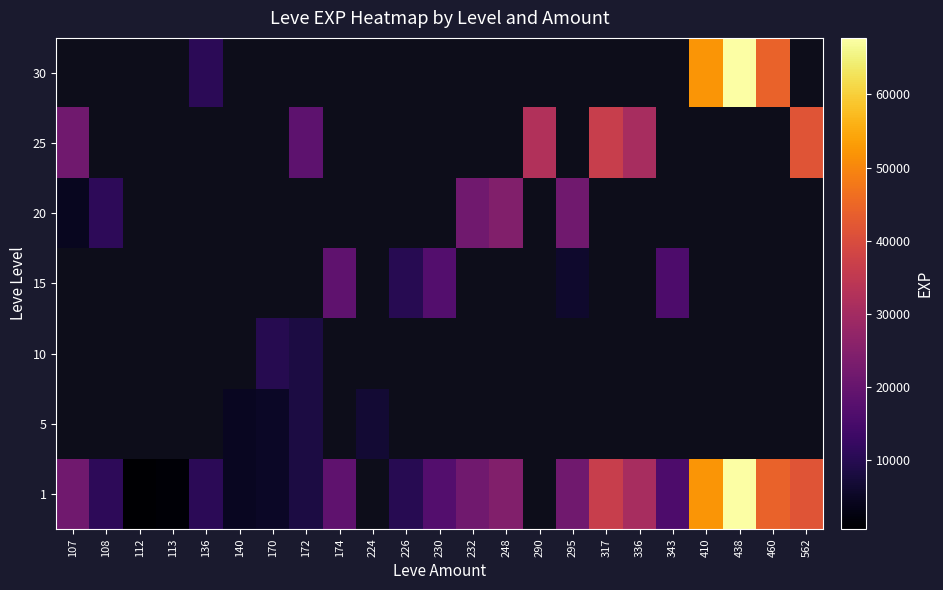

The 25 series shows 6546.2 at 336. True or false?

False